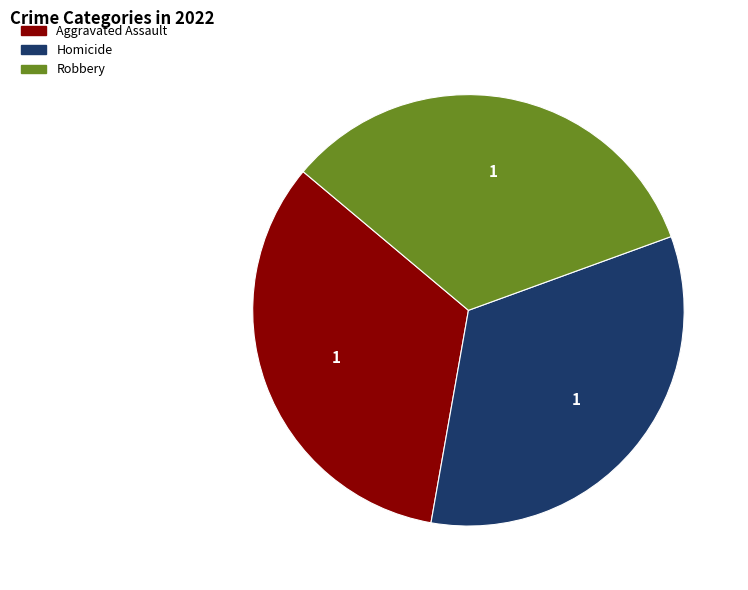

Is there a majority slice in this chart?

No